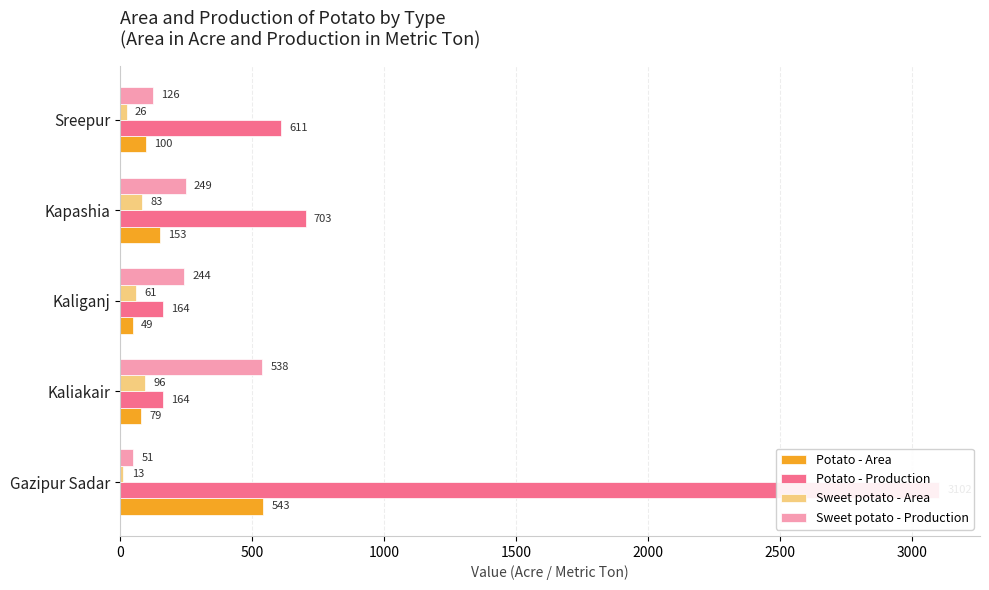

What is the difference between the maximum and minimum values in the Sweet potato - Production series?

487